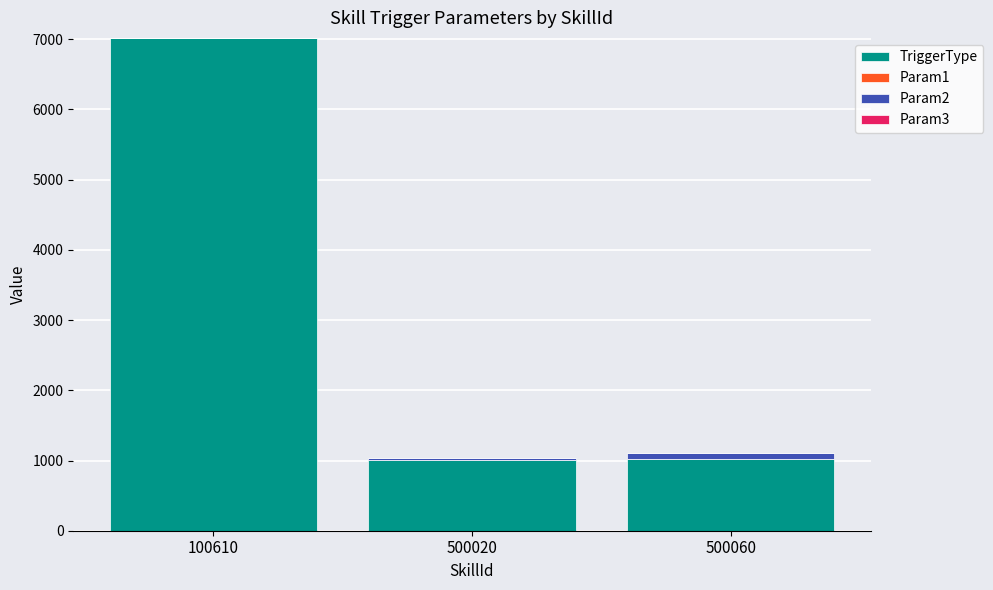

Does the chart contain stacked bars?

Yes